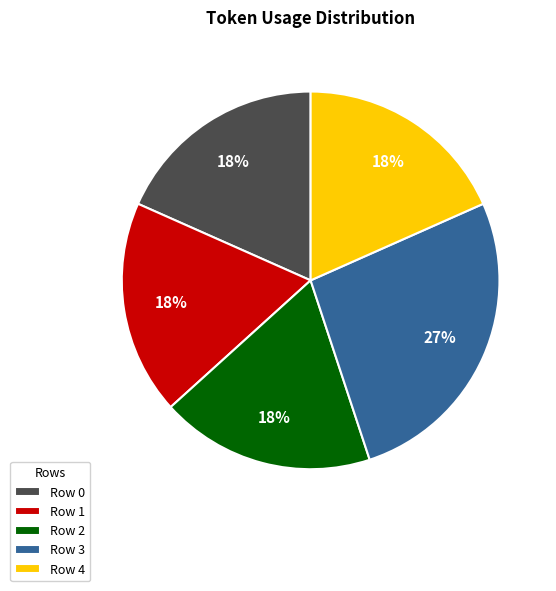

To the nearest percent, what is the average slice percentage?

20%